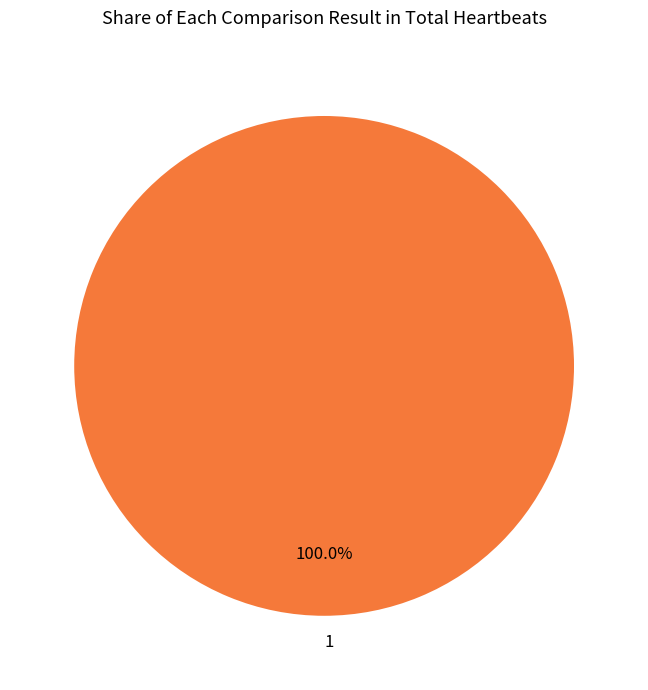

Is there any slice that represents more than half of the pie?

Yes